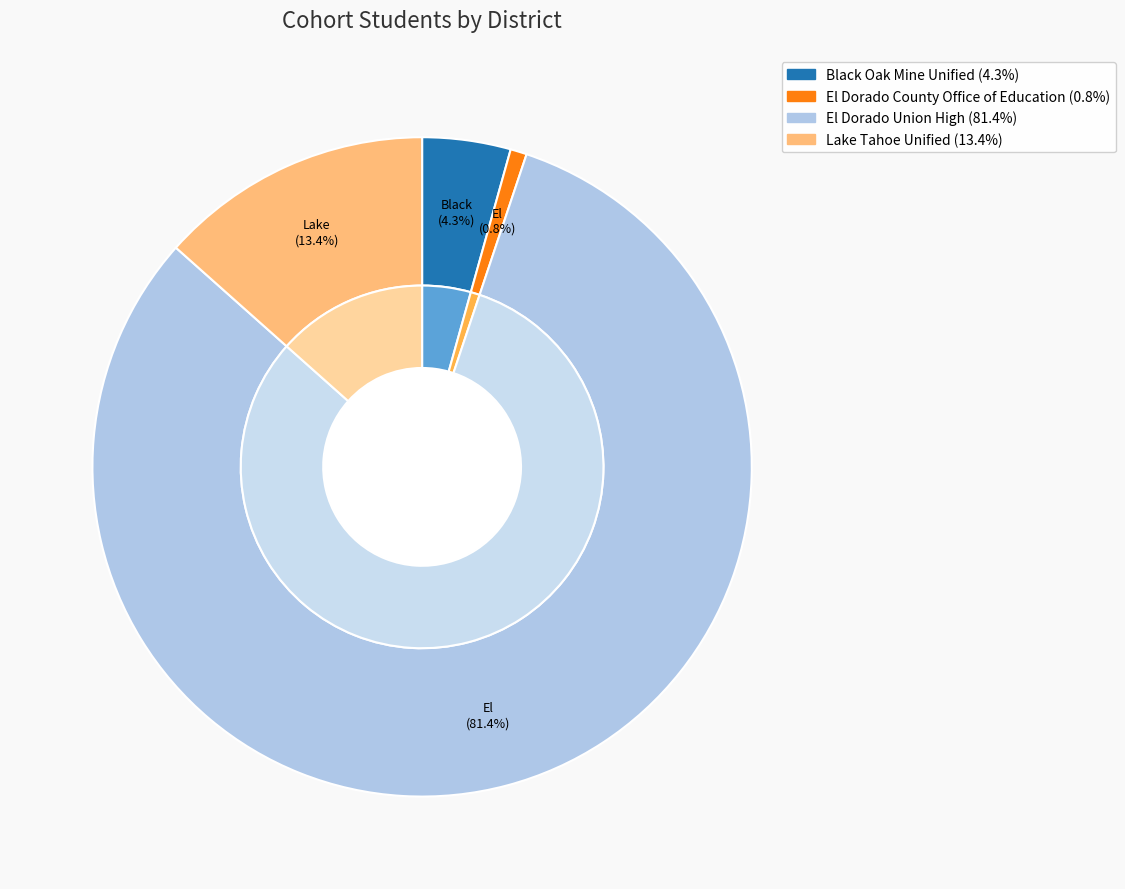

Is there a majority slice in this chart?

Yes